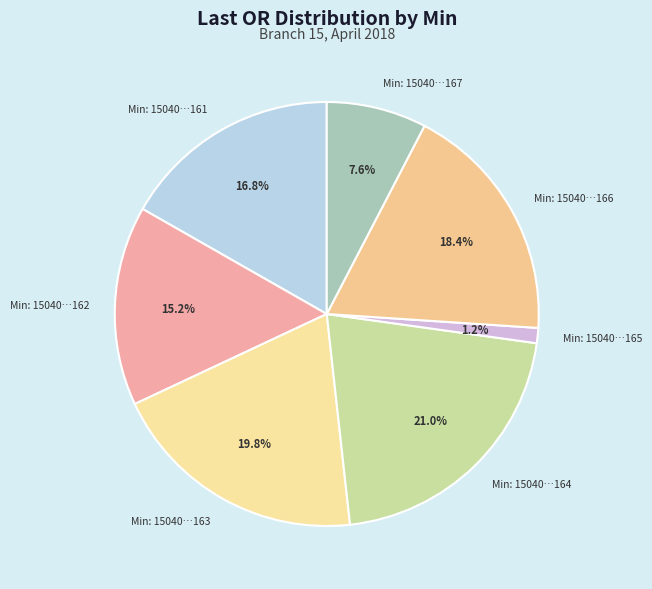

Which slice is the smallest?

15040709595394165